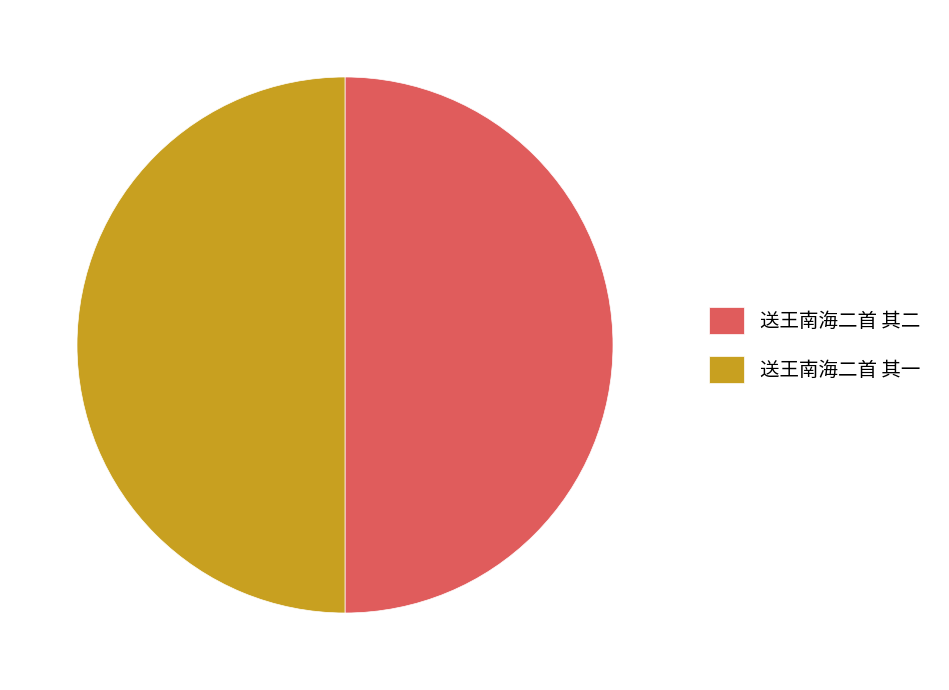

Is it true that 送王南海二首 其二 is 50% of the pie?

True